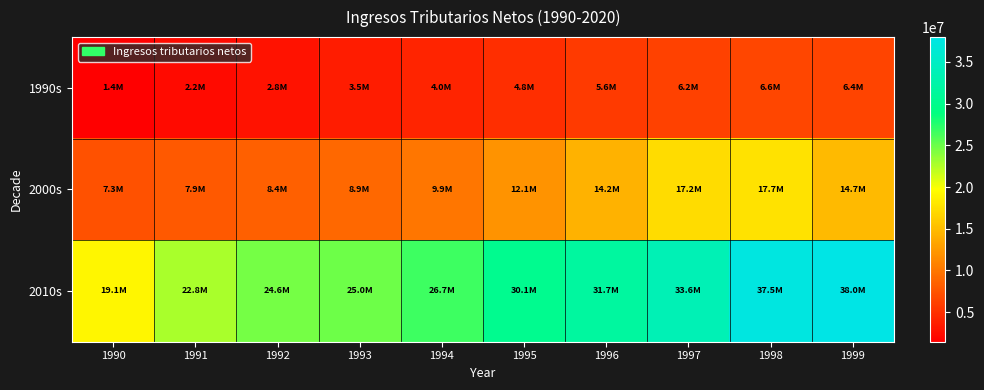

What is the total value across all series at 1992?

35875018